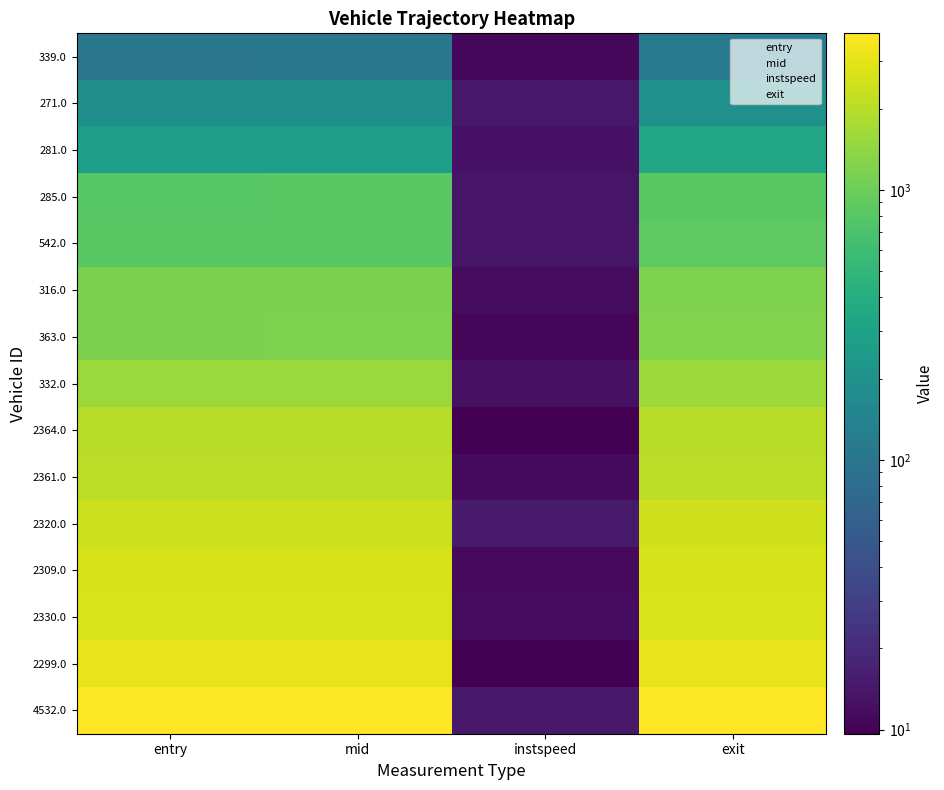

What is the total value across all series at exit?

25095.7